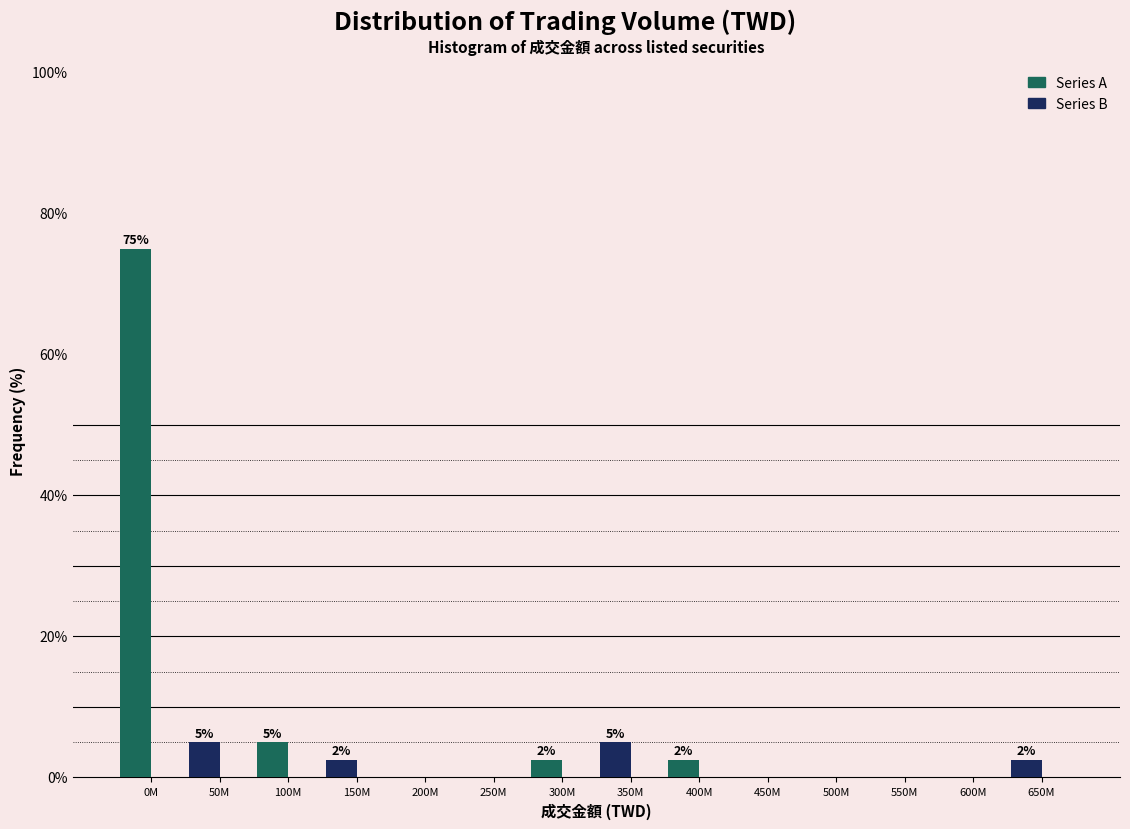

The chart shows a value of -37.6 at 600M. True or false?

False